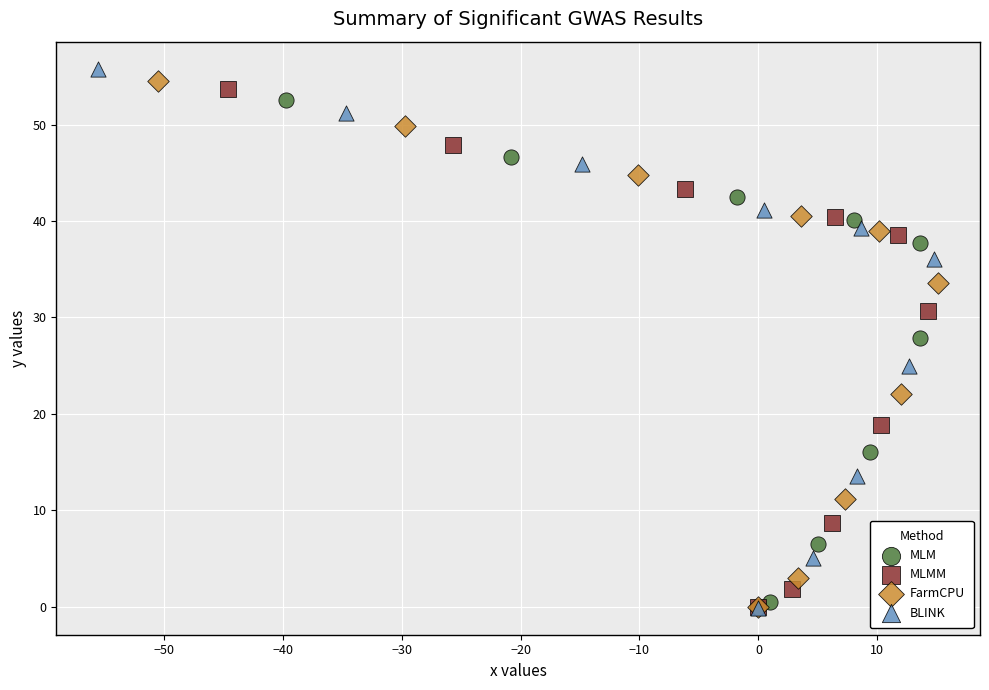

Which series has the widest spread of Y values?

BLINK